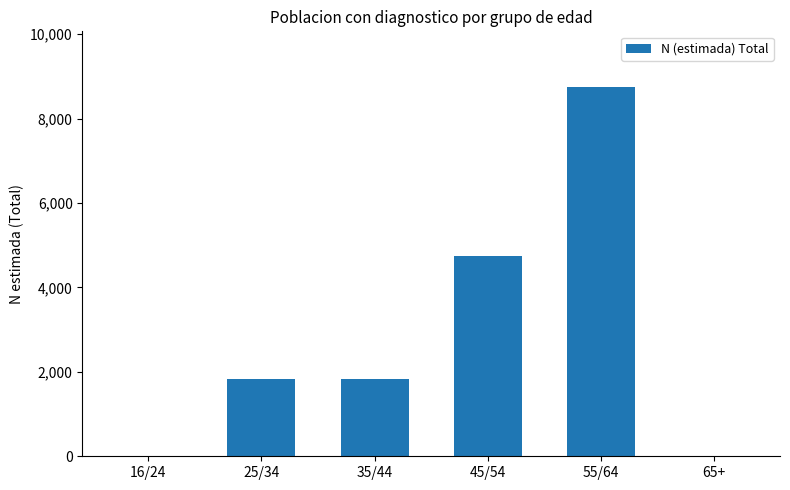

Where is the data nearest to the value 4378?

45/54